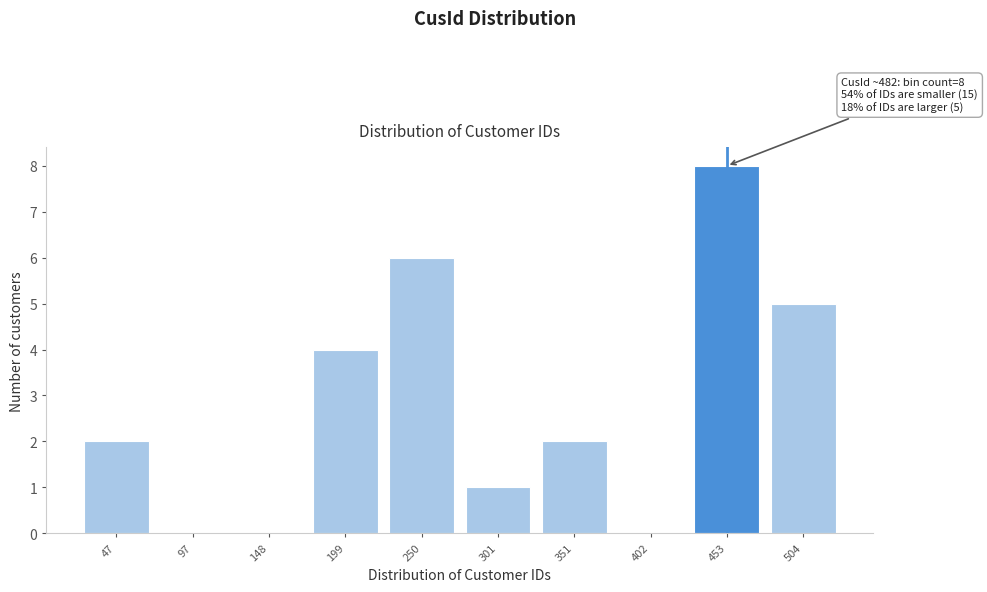

Reading left to right, what are all the values shown in this chart?

47=2	97=0	148=0	199=4	250=6	301=1	351=2	402=0	453=8	504=5